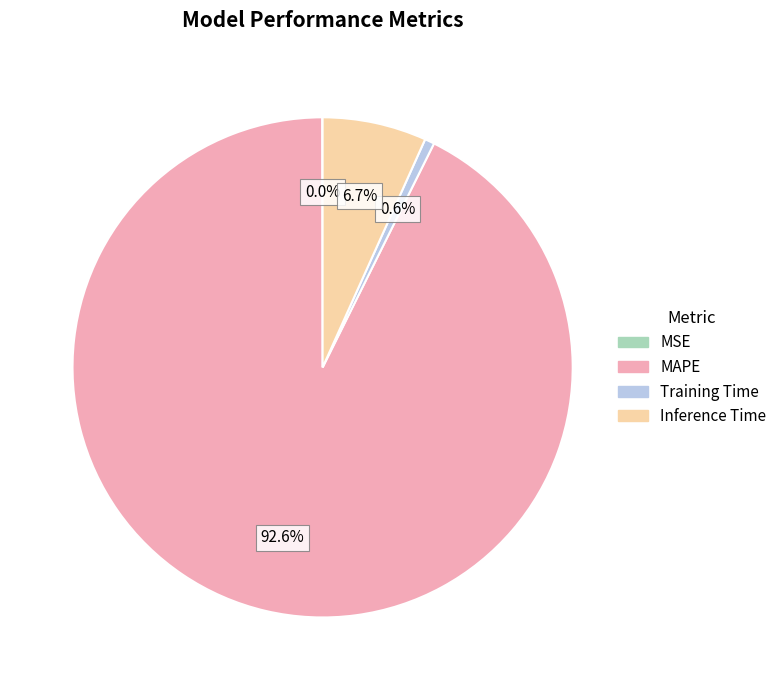

Is there a majority slice in this chart?

Yes